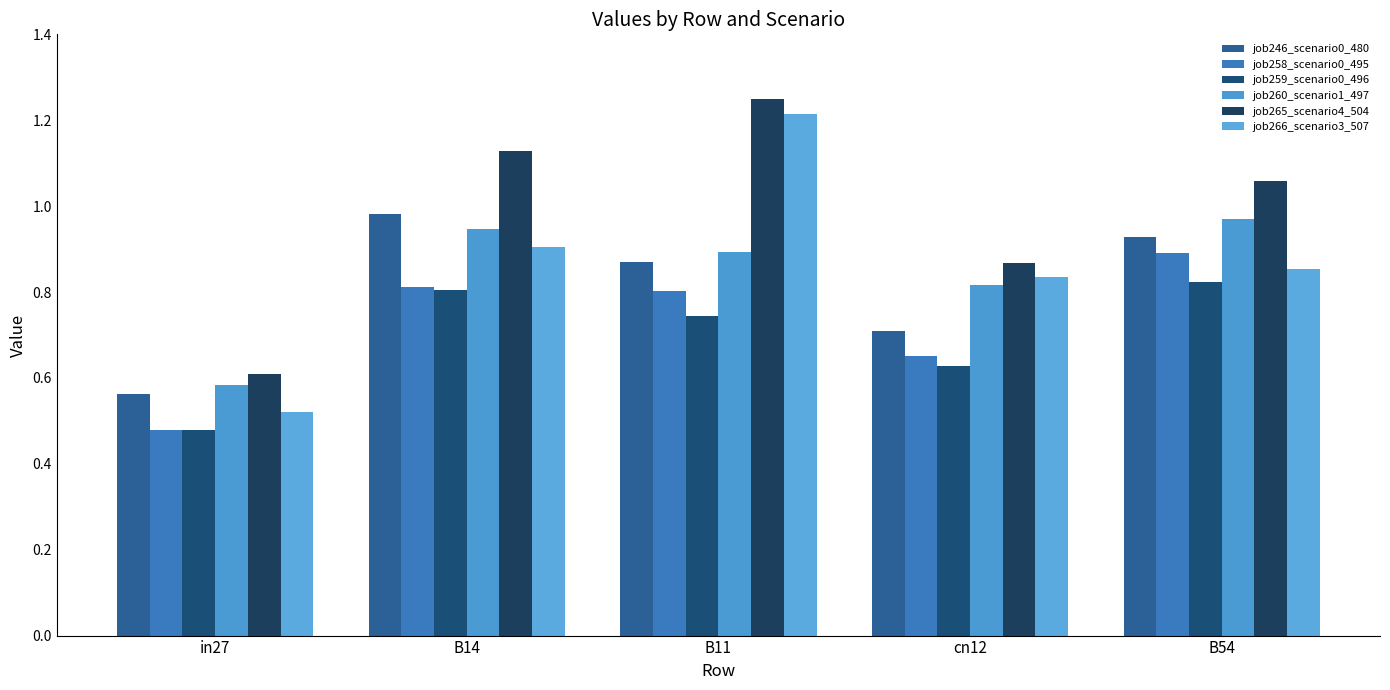

What is the maximum value for job265_scenario4_504?

1.2